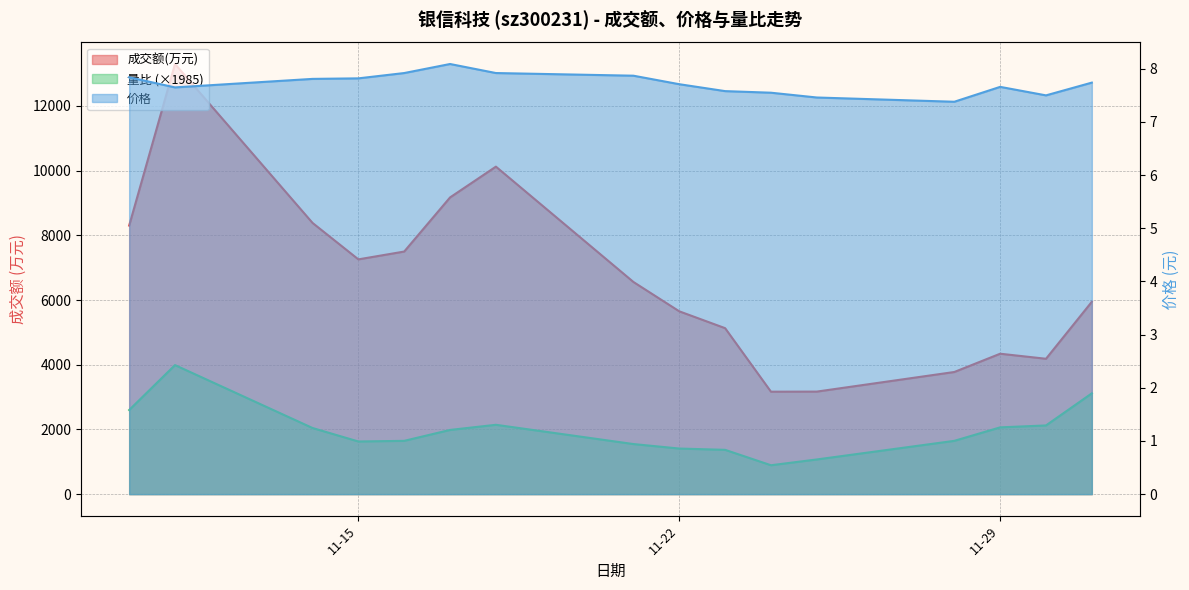

The value of 量比 at 11-22 is 892.2. True or false?

False